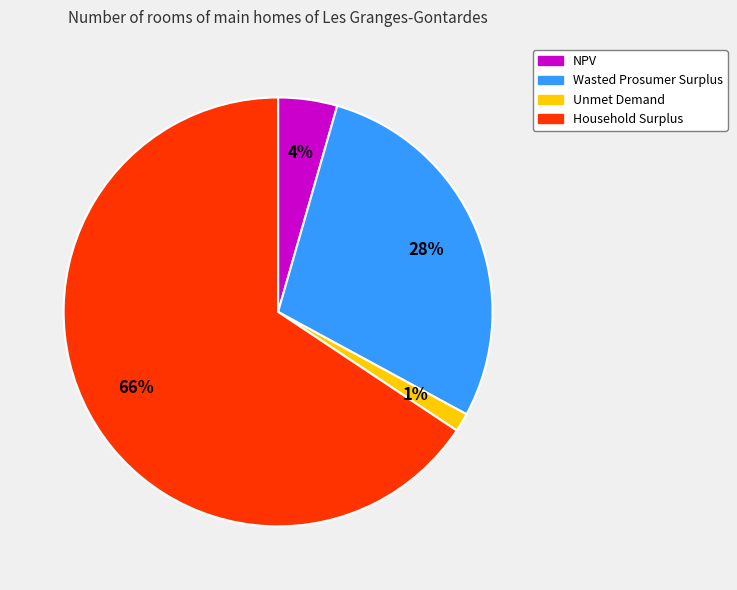

Rank the categories by value from lowest to highest.

Unmet Demand, NPV, Wasted Prosumer Surplus, Household Surplus